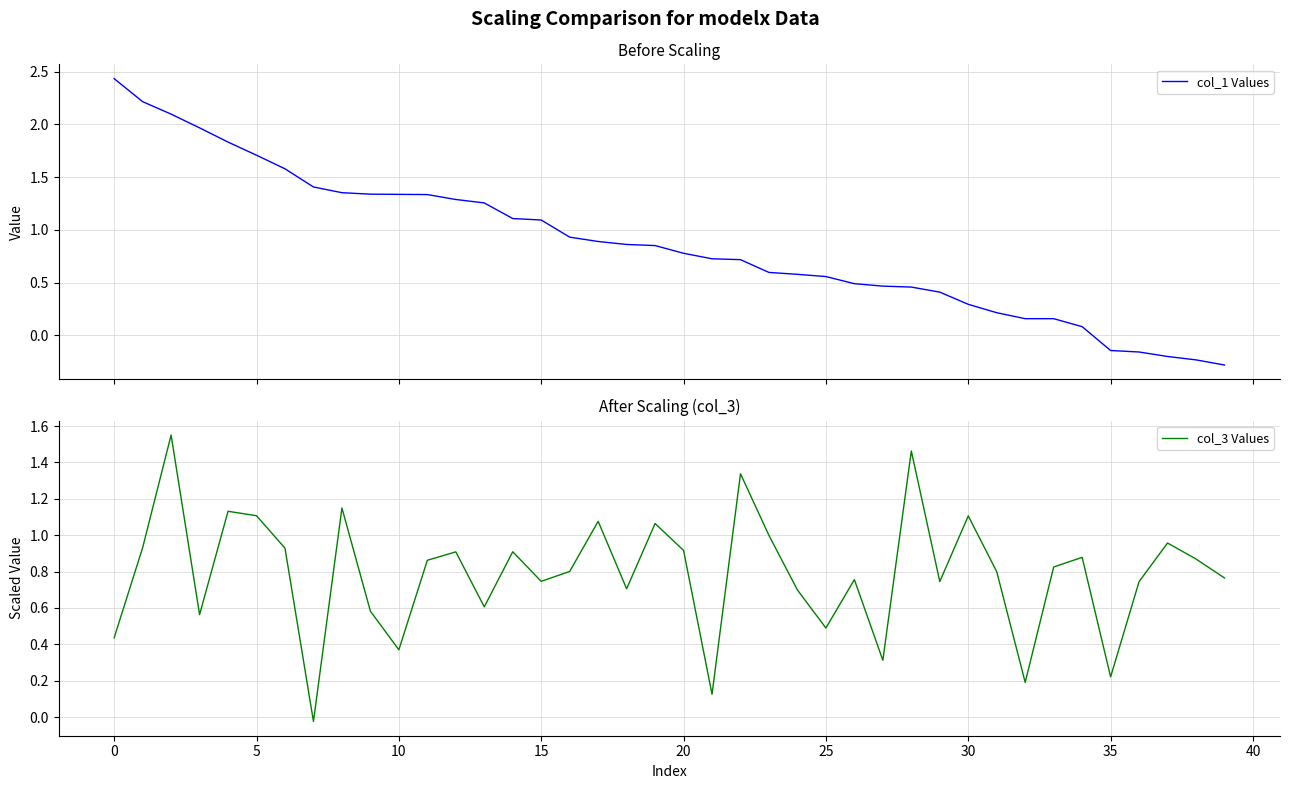

Read the col_3 Values value at 31.

0.8